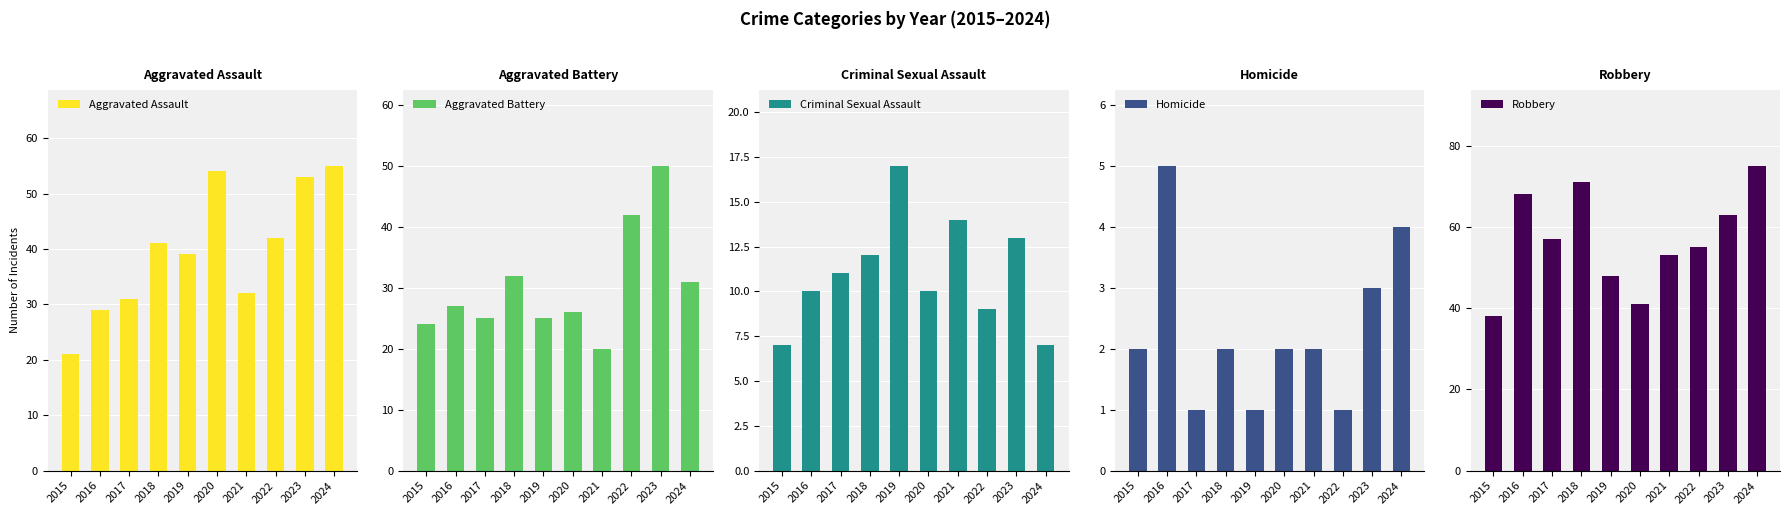

Read the Aggravated Battery value at 2021.

20